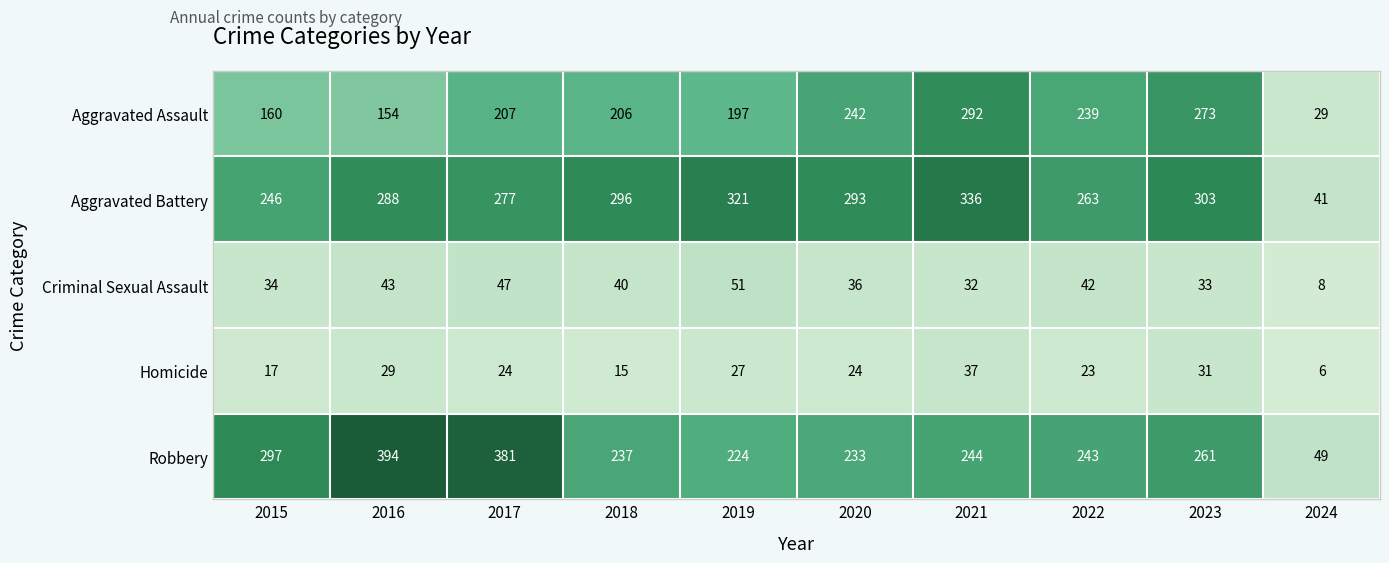

Which series has the largest total across all categories?

Aggravated Battery